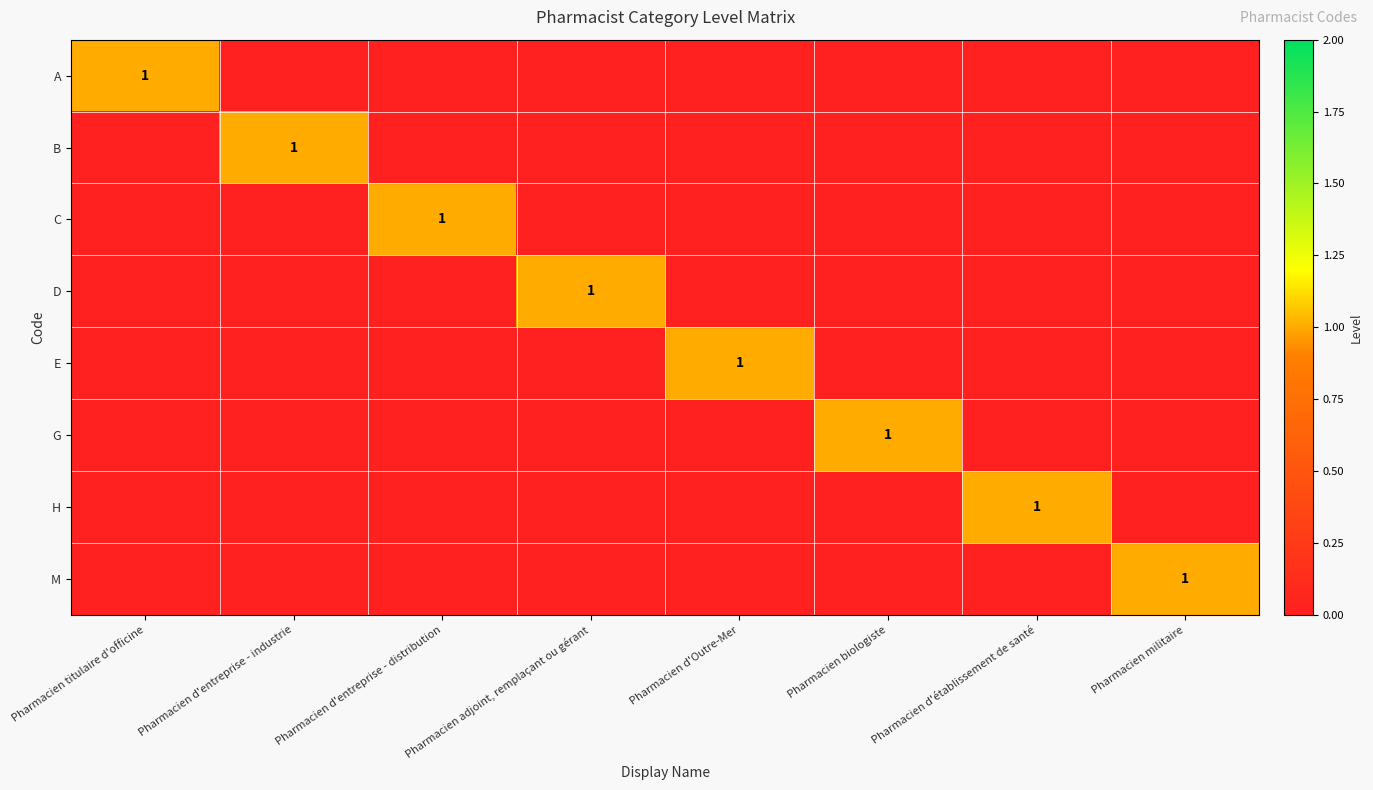

What is the difference between the highest and lowest values at Pharmacien militaire?

1